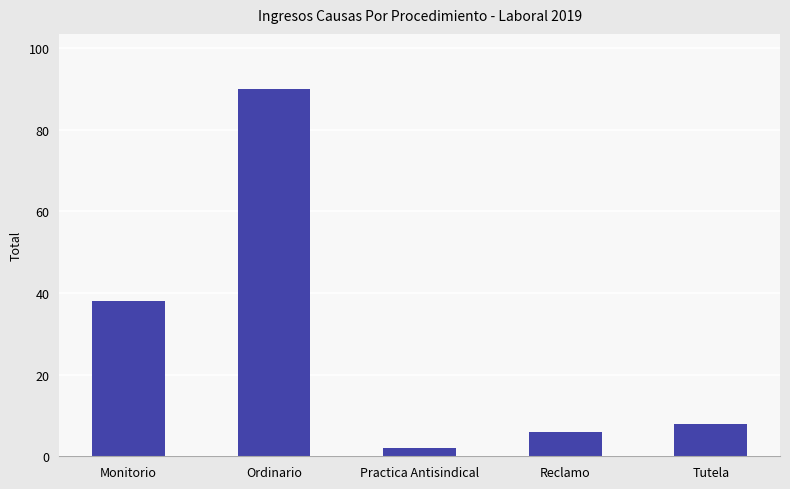

What position from the right is Tutela?

1